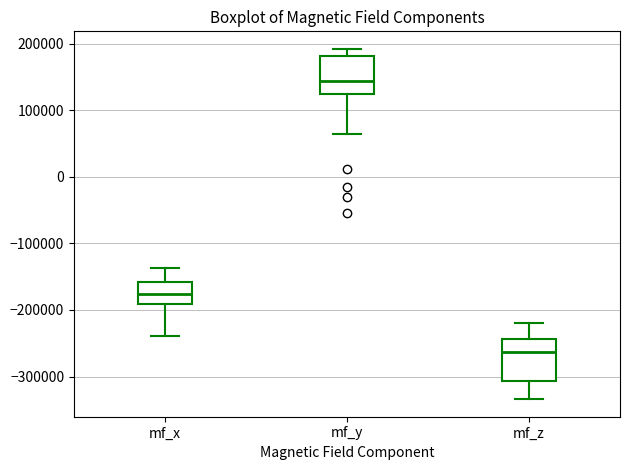

Reading left to right, transcribe this box plot: for each box, give where its median line is, the range the box spans, and where its two whiskers end, as read against the y-axis. The values are not printed on the chart, so give them approximately, as read against the axis.

mf_x: median -180000, box -190000 to -160000, whiskers -240000 to -140000
mf_y: median 140000, box 120000 to 180000, whiskers 60000 to 190000
mf_z: median -260000, box -310000 to -240000, whiskers -330000 to -220000